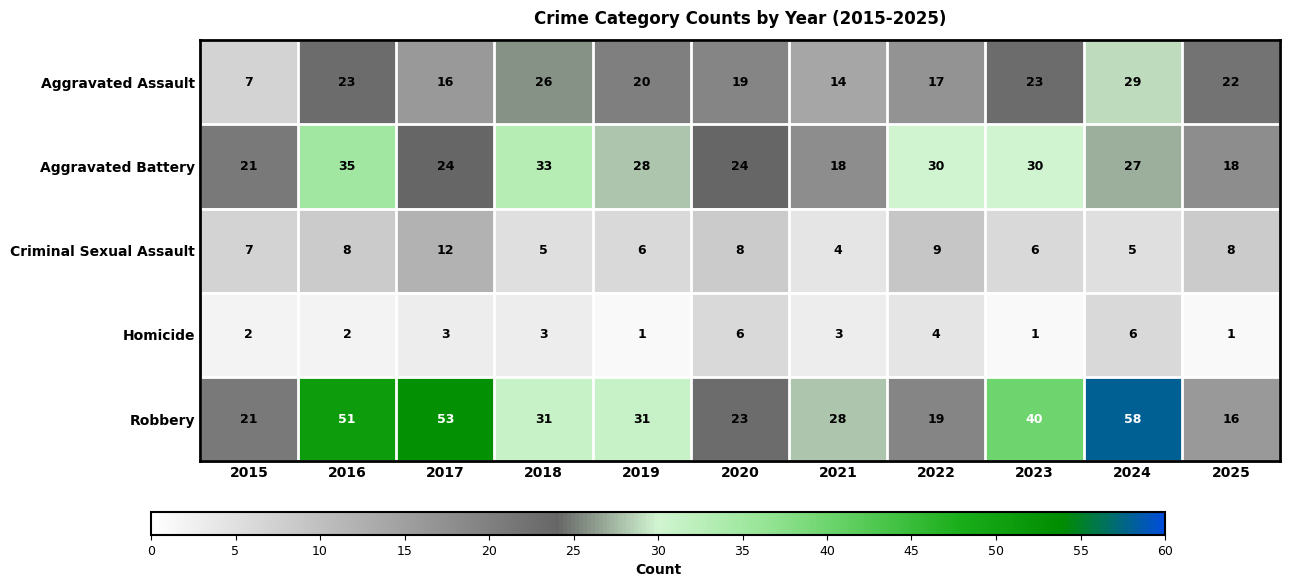

At which category does the chart reach its peak across all series?

2024